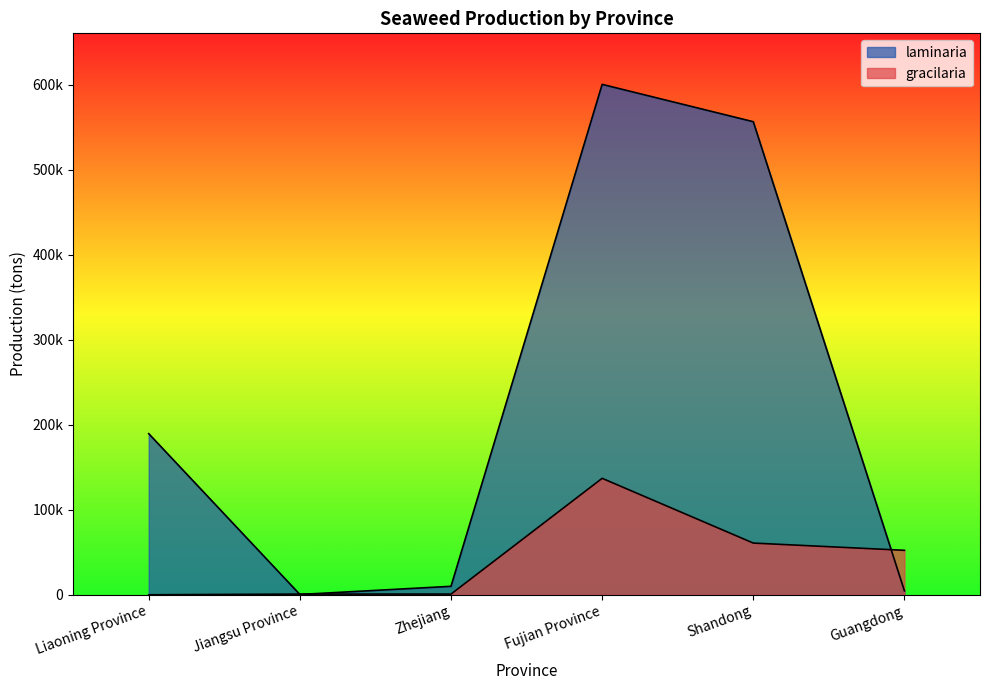

How many times do gracilaria and laminaria cross each other?

3